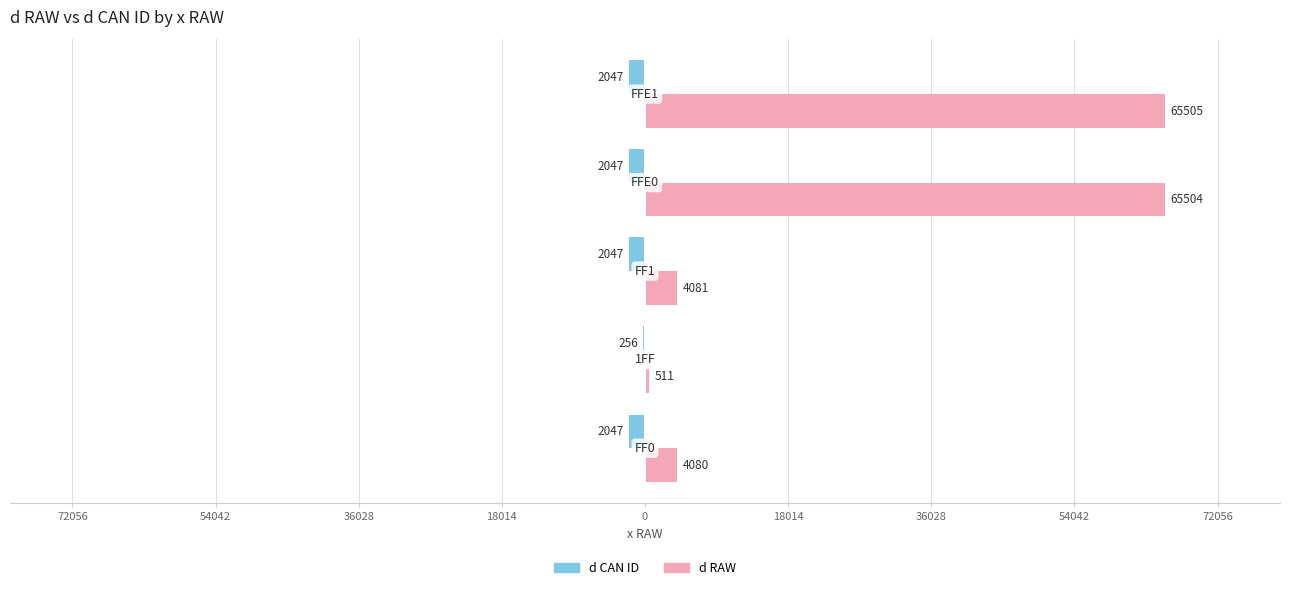

What is the value of the d RAW bar at the 3rd from the left?

4081.0